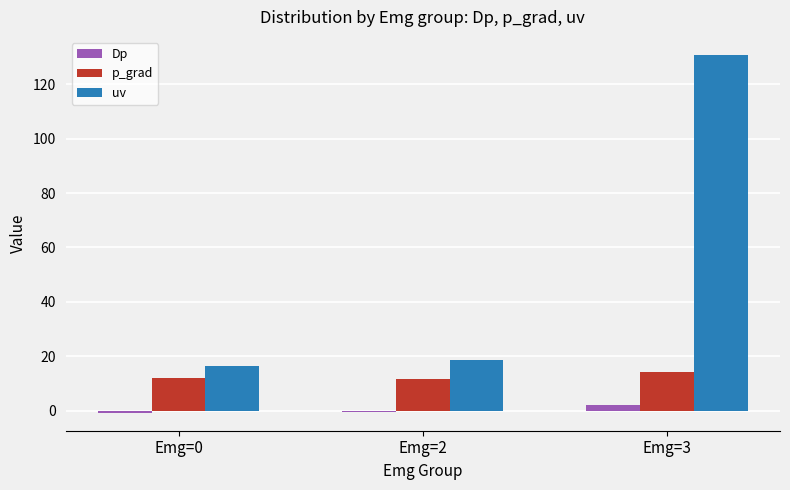

At which category is the sum across all series the highest?

Emg=3